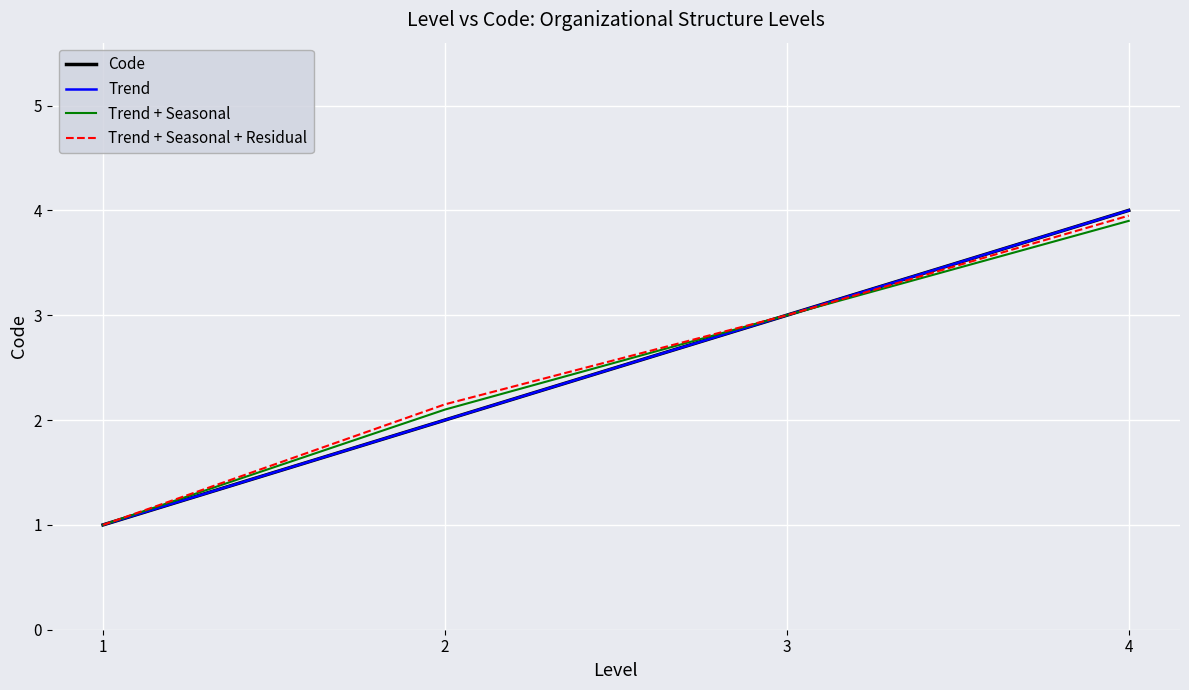

Does the chart have visible grid lines?

Yes